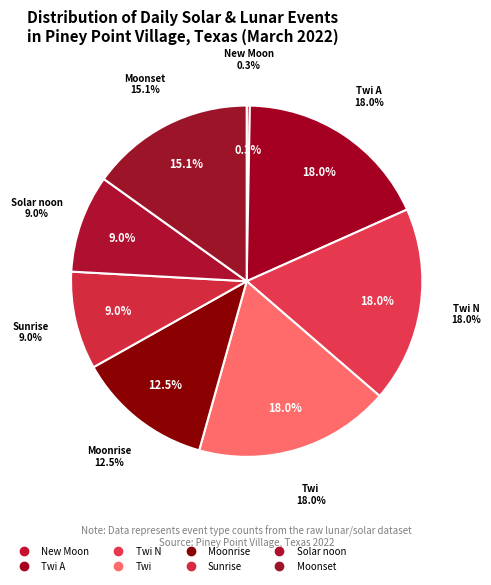

How many segments does this pie chart have?

8